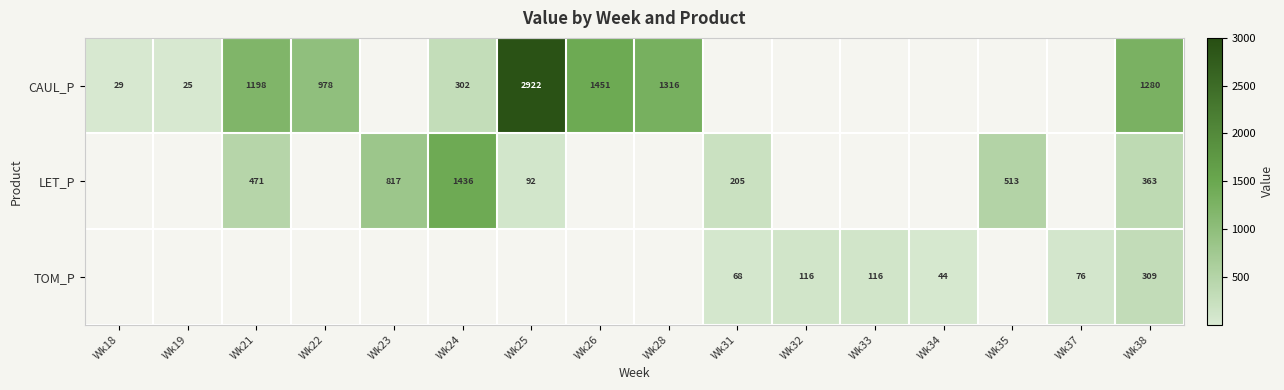

True or false: LET_P has a value of 495 at Wk38.

False